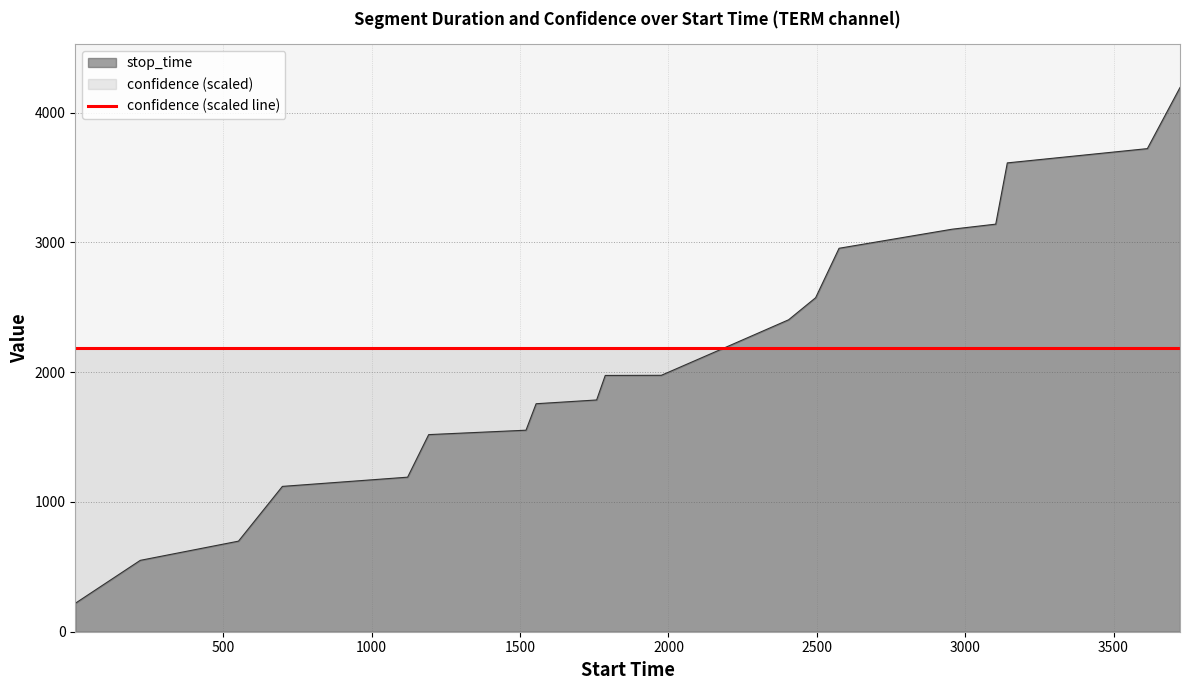

What is the minimum value shown in the chart?

219.0